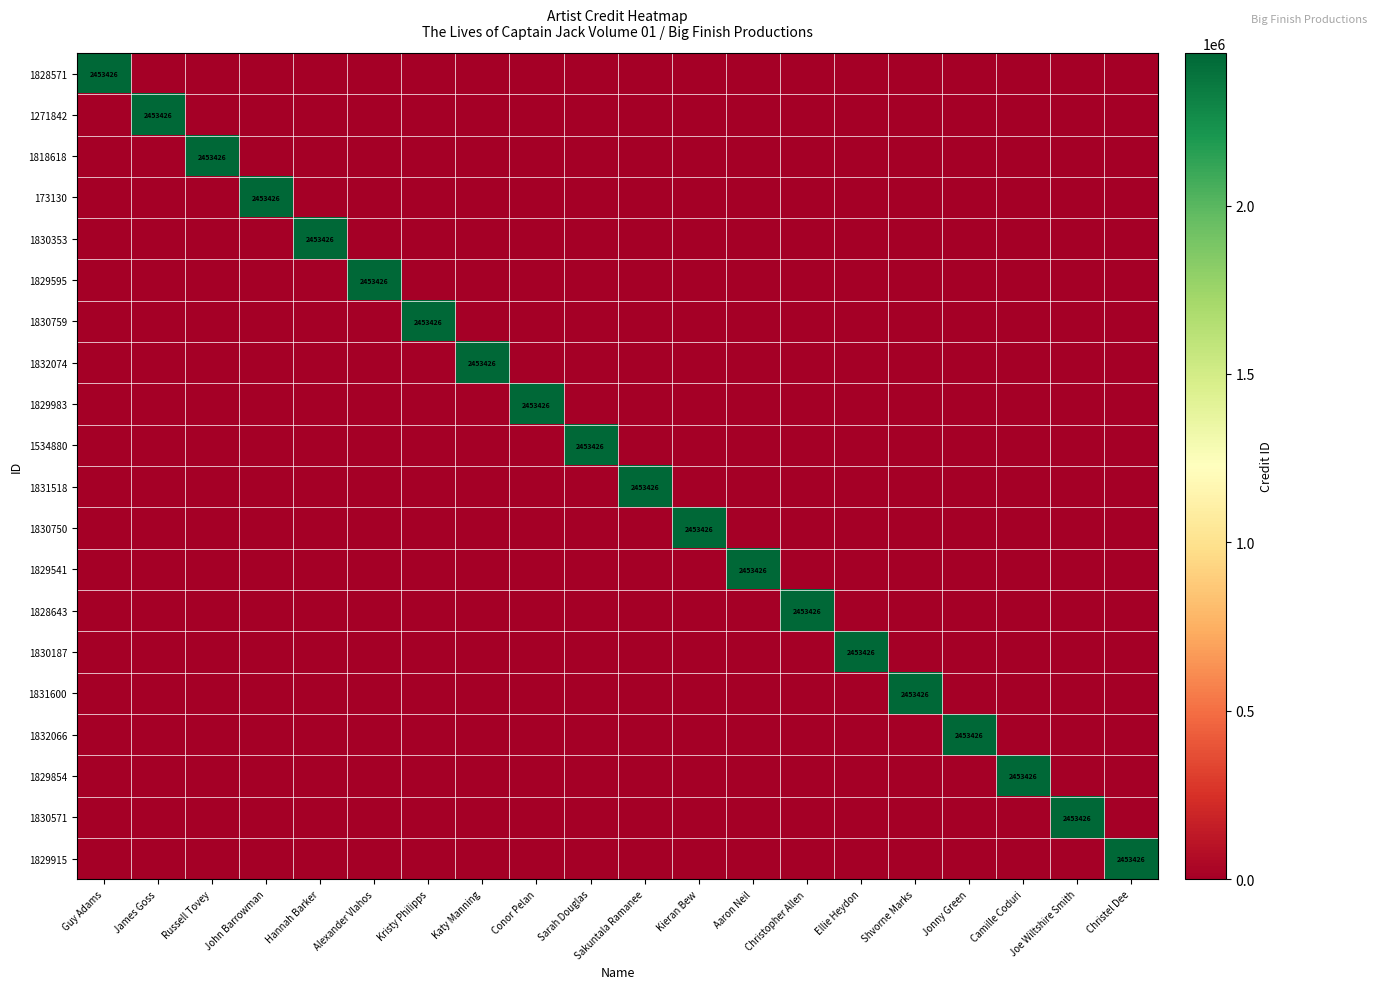

What is the highest value of the 1271842 series?

2453426